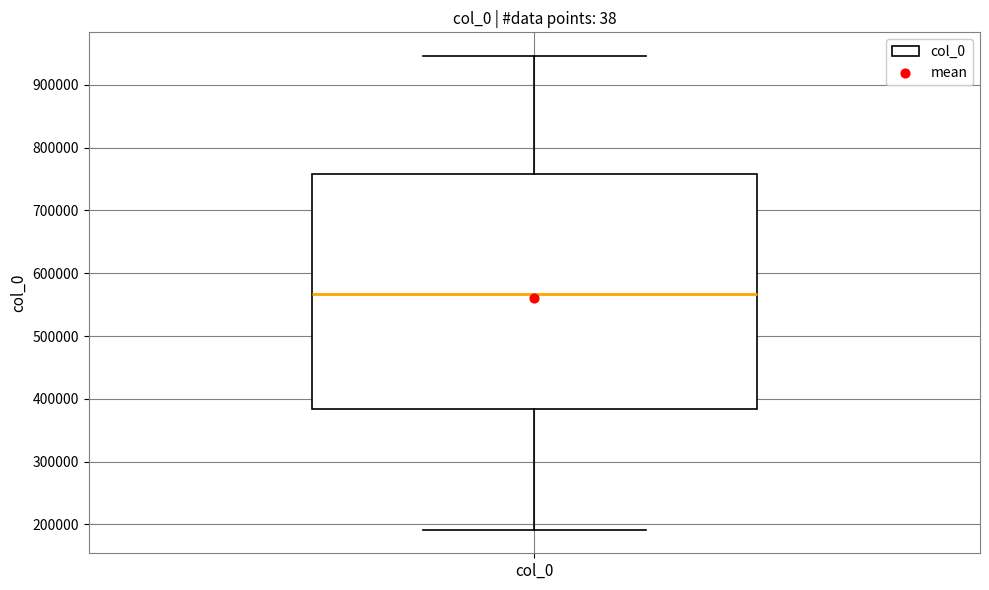

Read this box plot against the y-axis: the position of the median line, the range covered by the box, and the ends of both whiskers. The values are not printed on the chart, so give them approximately, as read against the axis.

median 570000, box 380000 to 760000, whiskers 190000 to 950000